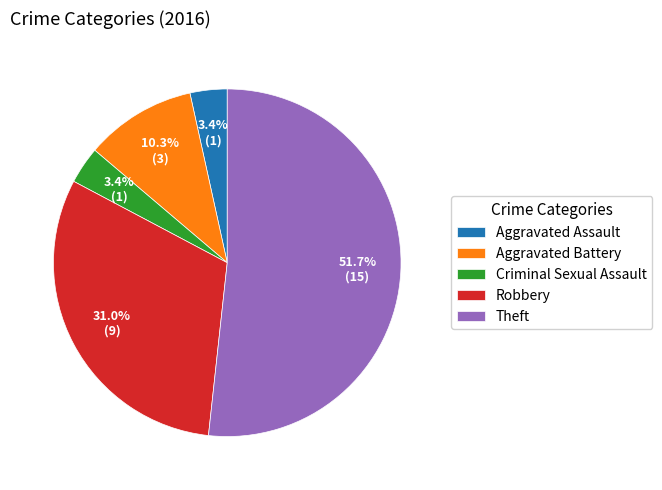

Combined, do Aggravated Assault and Theft account for over 50%?

Yes